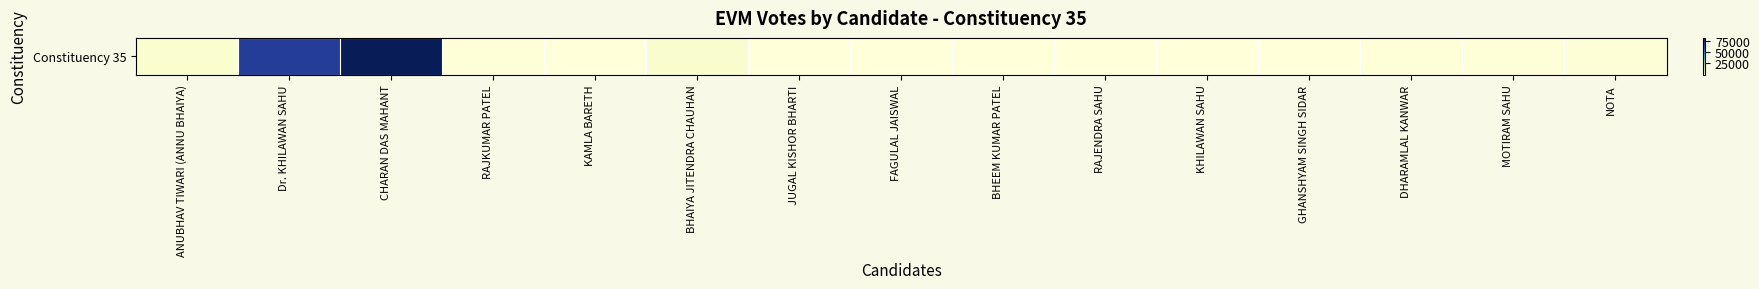

How many values are below 491?

7